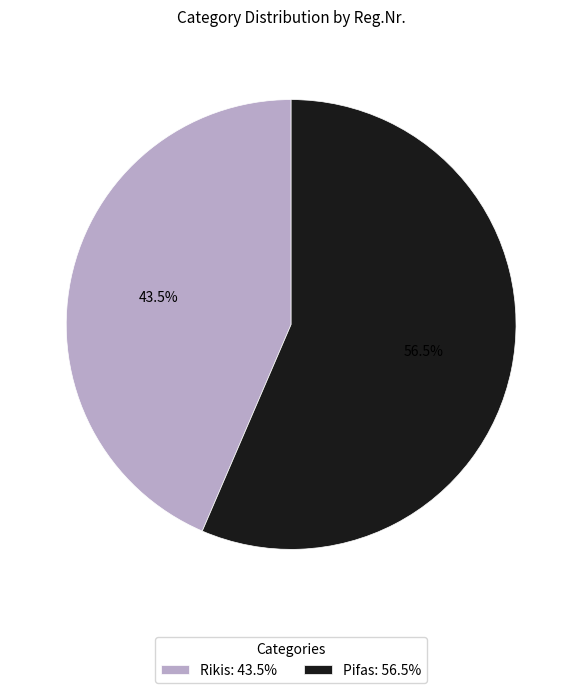

Rank the categories by value from lowest to highest.

Rikis, Pifas